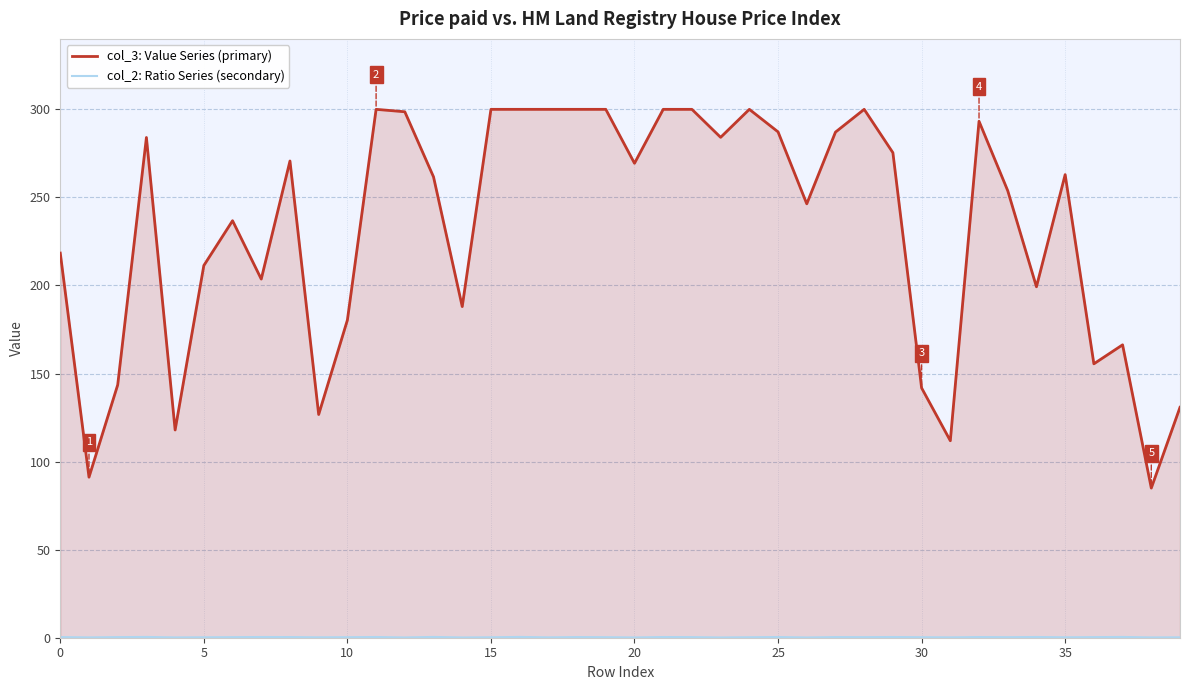

At how many categories does at least one series exceed 16?

40